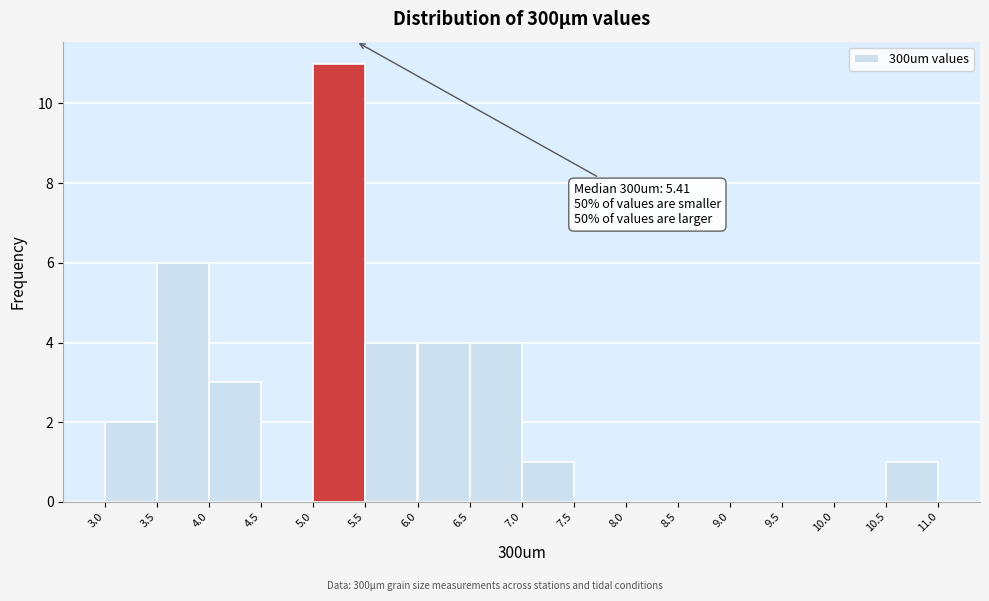

Over which range of the x-axis is the bar tallest?

5.0 to 5.5